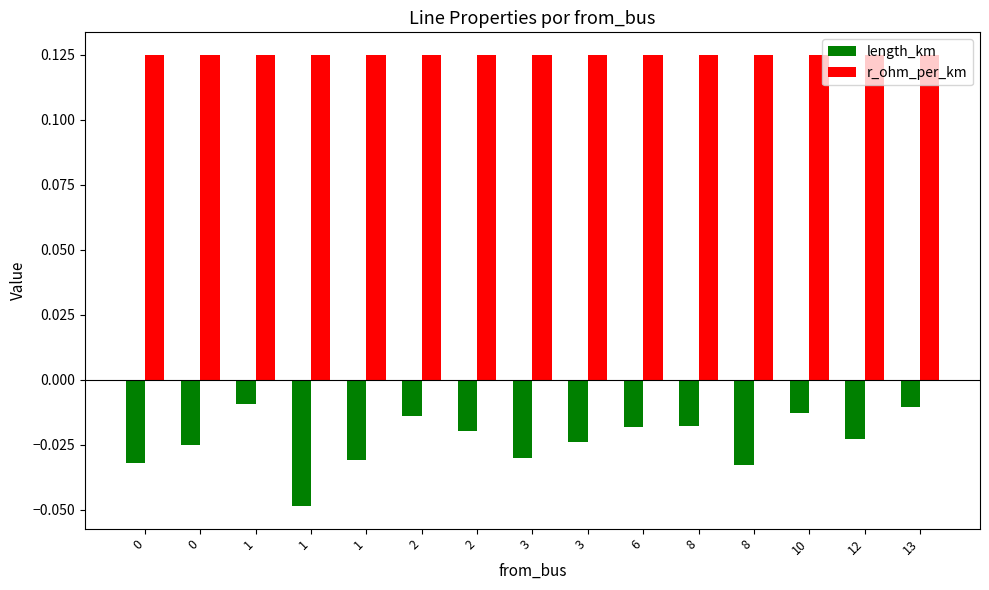

What value does the r_ohm_per_km series have at 13?

0.1